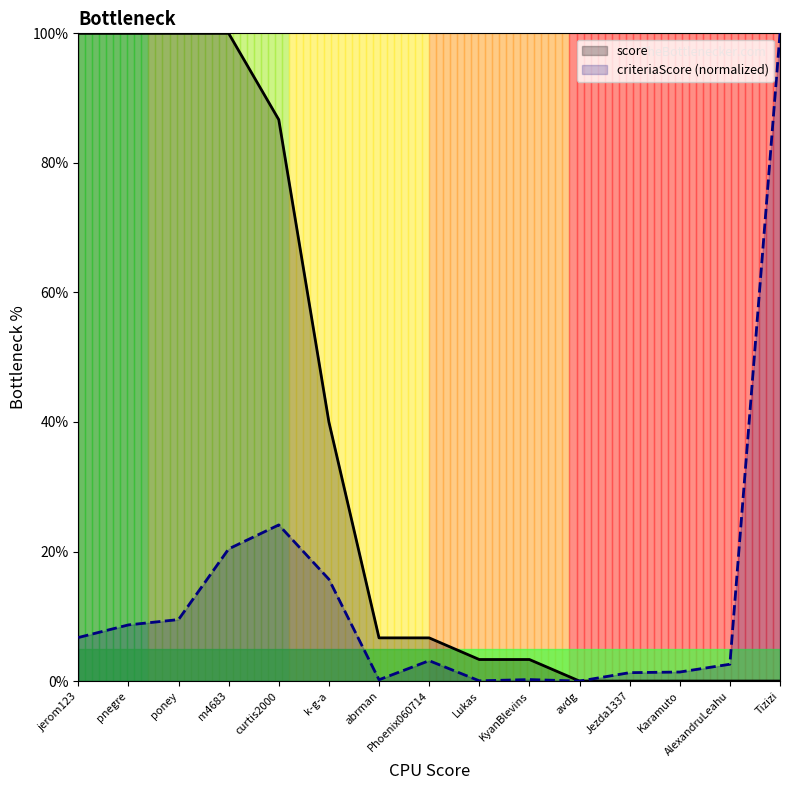

At which label does score first exceed 6?

jerom123